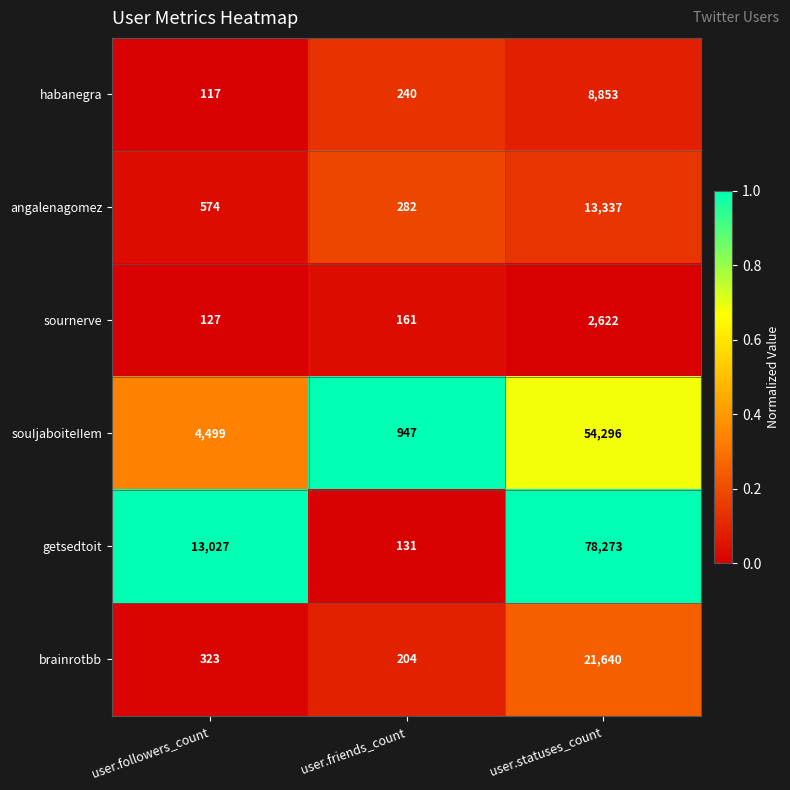

Reading left to right, transcribe all the data shown in this chart.

habanegra: 117	240	8853
angalenagomez: 574	282	13337
sournerve: 127	161	2622
souIjaboiteIIem: 4499	947	54296
getsedtoit: 13027	131	78273
brainrotbb: 323	204	21640